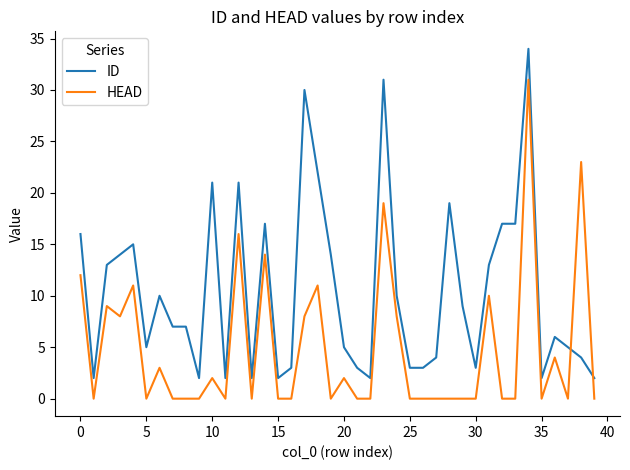

What is the difference between the maximum and minimum values in the ID series?

32